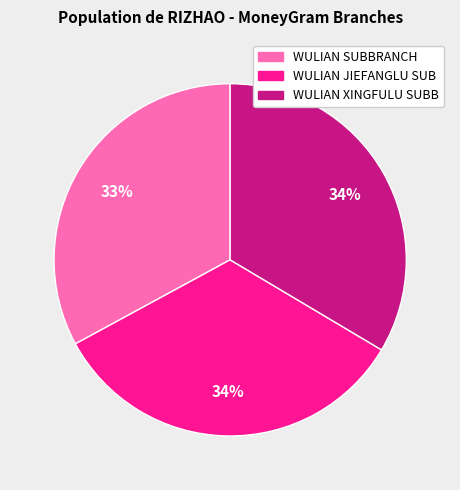

Is it true that WULIAN SUBBRANCH is 33% of the pie?

True